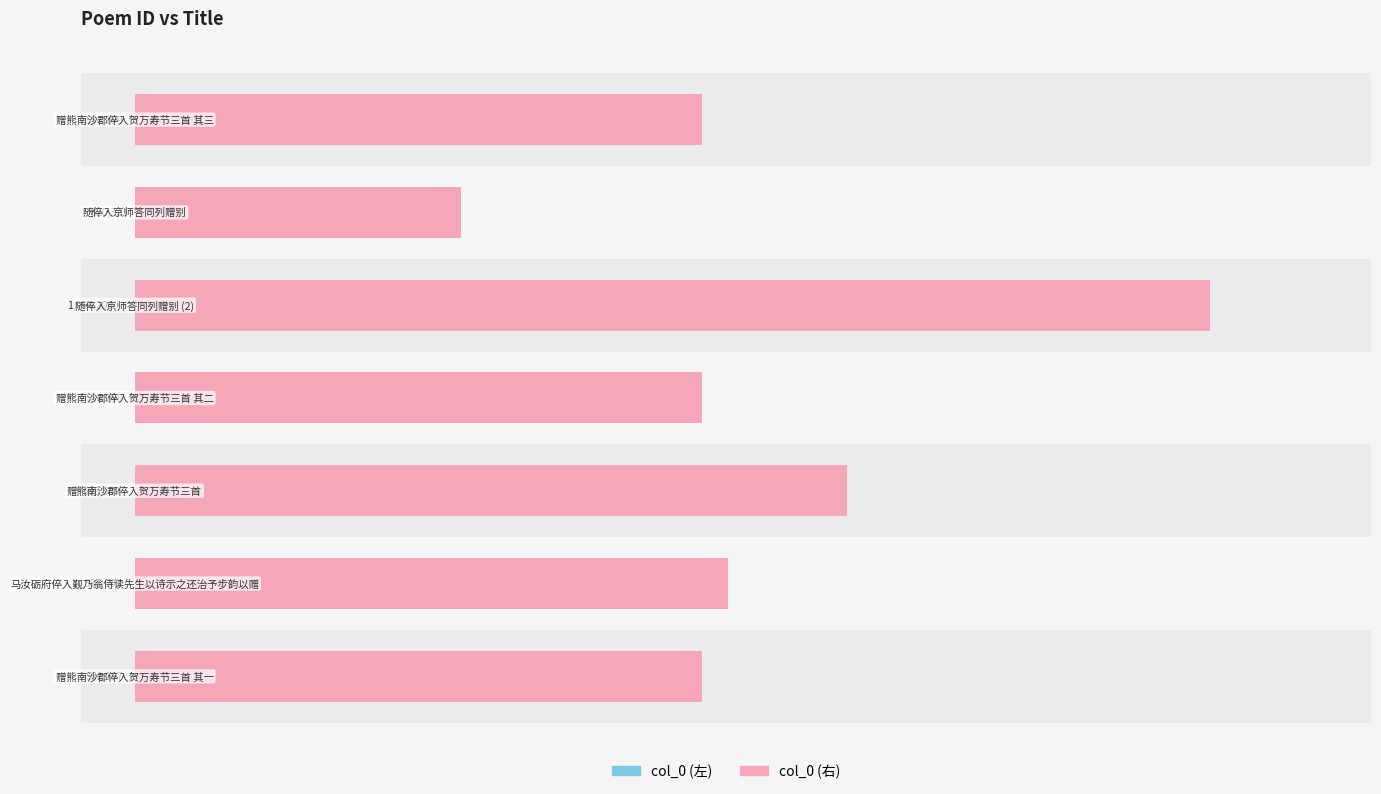

What is the sum of all col_0 (左) values?

4323280